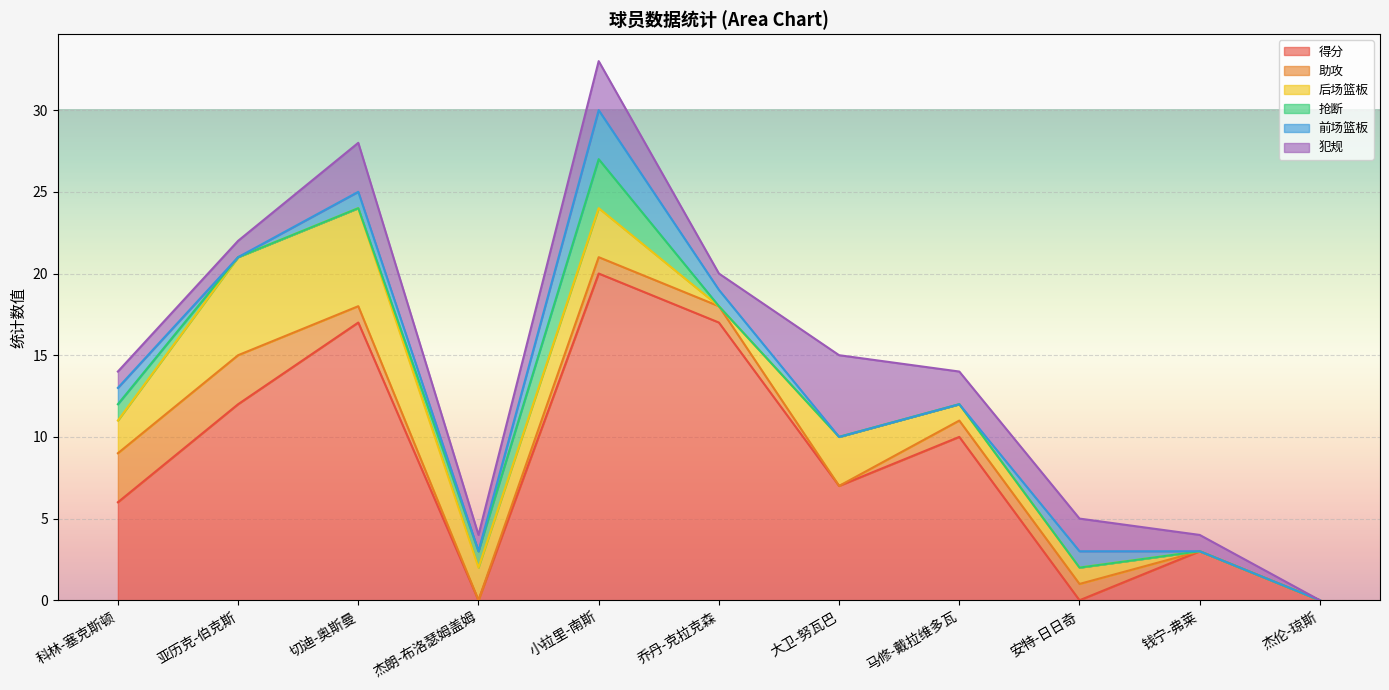

What is the difference between the maximum and minimum values in the 助攻 series?

3